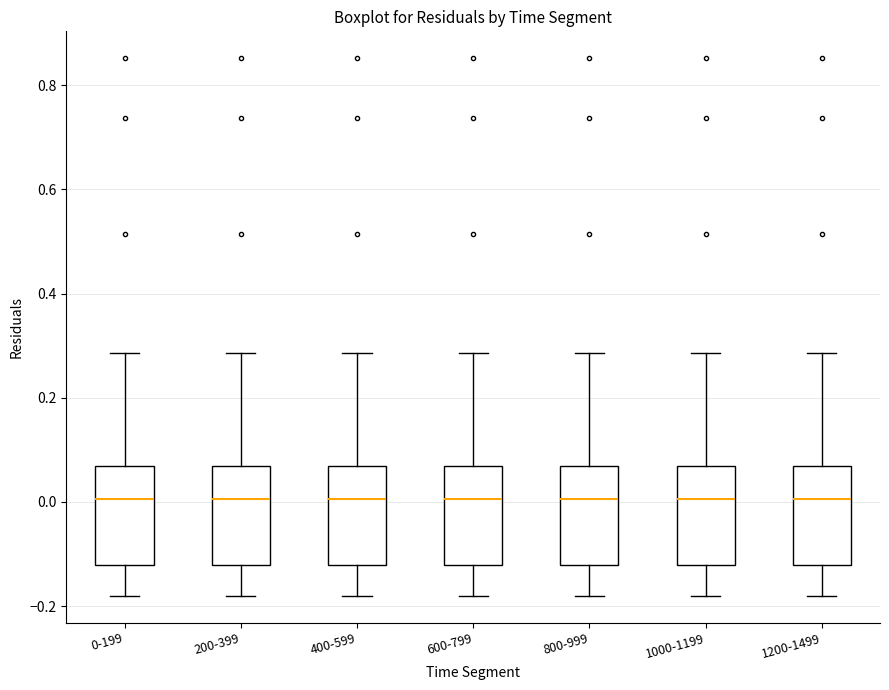

Reading left to right, transcribe this box plot: for each box, give where its median line is, the range the box spans, and where its two whiskers end, as read against the y-axis. The values are not printed on the chart, so give them approximately, as read against the axis.

0-199: median 0.00, box -0.12 to 0.06, whiskers -0.18 to 0.28
200-399: median 0.00, box -0.12 to 0.06, whiskers -0.18 to 0.28
400-599: median 0.00, box -0.12 to 0.06, whiskers -0.18 to 0.28
600-799: median 0.00, box -0.12 to 0.06, whiskers -0.18 to 0.28
800-999: median 0.00, box -0.12 to 0.06, whiskers -0.18 to 0.28
1000-1199: median 0.00, box -0.12 to 0.06, whiskers -0.18 to 0.28
1200-1499: median 0.00, box -0.12 to 0.06, whiskers -0.18 to 0.28